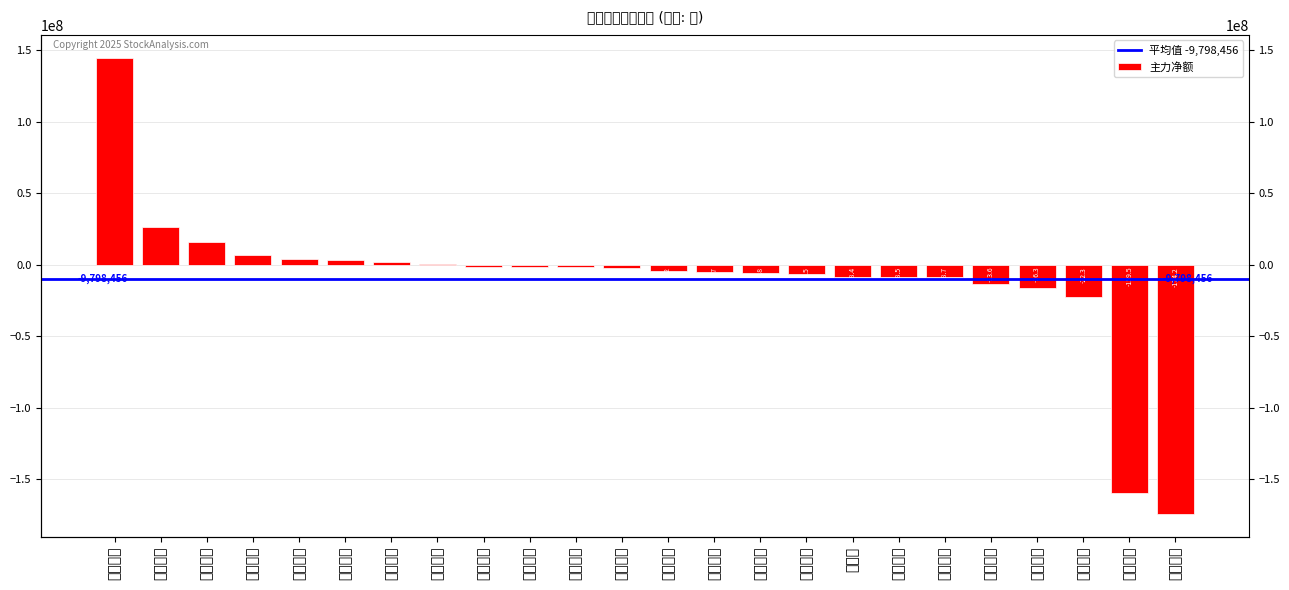

Are the bars horizontal?

No